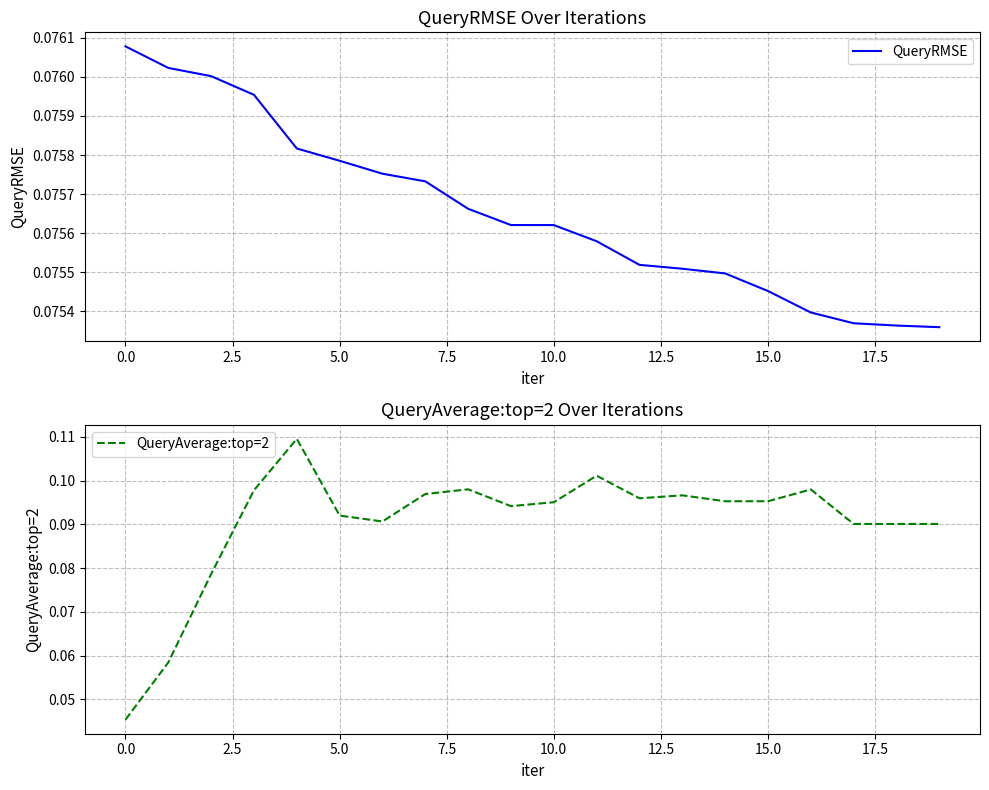

What are all the series names shown in the legend?

QueryRMSE, QueryAverage:top=2